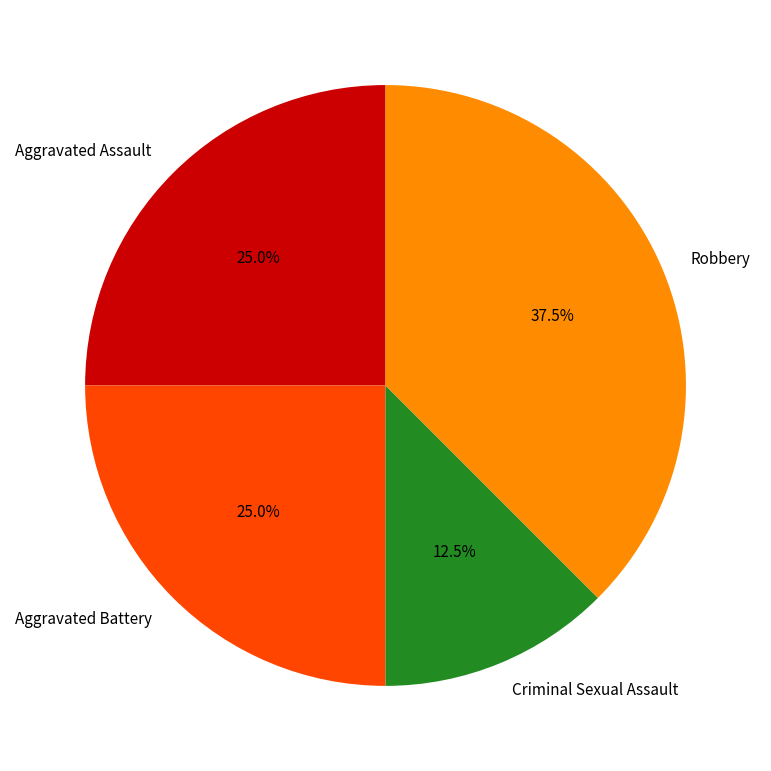

How many segments does this pie chart have?

4